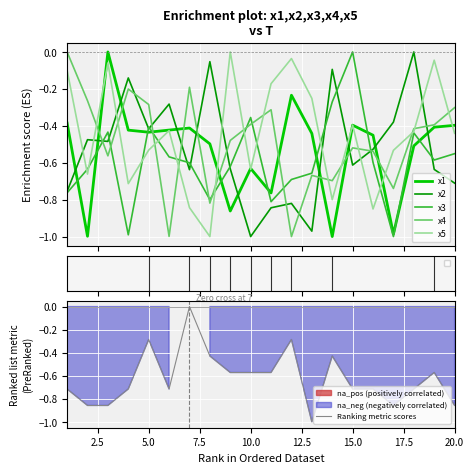

Reading right to left, transcribe all the data shown in this chart.

x1: -0.4	-0.4	-0.5	-1.0	-0.5	-0.4	-1.0	-0.4	-0.2	-0.8	-0.6	-0.9	-0.5	-0.4	-0.4	-0.4	-0.4	0.0	-1.0	-0.4
x2: -0.7	-0.6	0.0	-0.4	-0.5	-0.6	-0.1	-1.0	-0.8	-0.8	-1.0	-0.6	-0.1	-0.6	-0.3	-0.4	-0.1	-0.5	-0.5	-0.8
x3: -0.6	-0.6	-0.4	-1.0	-0.6	0.0	-0.3	-0.7	-0.7	-0.8	-0.4	-0.6	-0.8	-0.6	-0.6	-0.4	-1.0	-0.4	-0.6	-0.8
x4: -0.3	-0.4	-0.4	-0.7	-0.5	-0.5	-0.7	-0.7	-1.0	-0.3	-0.4	-0.5	-0.8	-0.2	-1.0	-0.3	-0.2	-0.6	-0.3	0.0
x5: -0.4	-0.0	-0.4	-0.5	-0.9	-0.4	-0.8	-0.3	-0.0	-0.2	-0.6	0.0	-1.0	-0.8	-0.4	-0.5	-0.7	-0.1	-0.7	-0.1
Ranking metric scores: -0.9	-0.6	-0.7	-0.9	-0.7	-0.7	-0.4	-1.0	-0.3	-0.6	-0.6	-0.6	-0.4	0.0	-0.7	-0.3	-0.7	-0.9	-0.9	-0.7